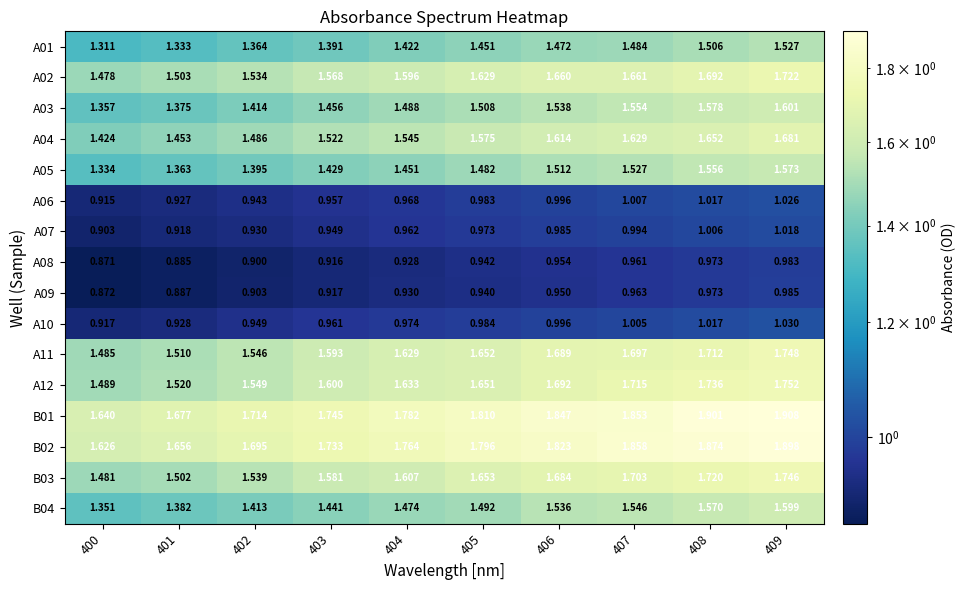

Is the value of A07 at 404 greater than the value of B01 at 402?

No